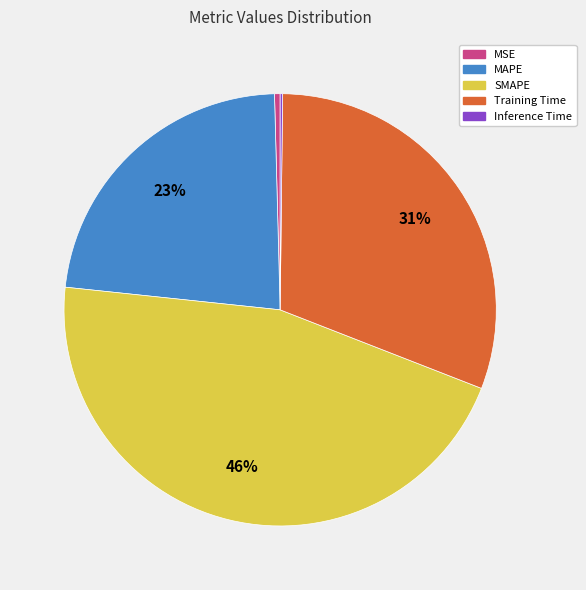

To the nearest percent, what is the average slice percentage?

20%